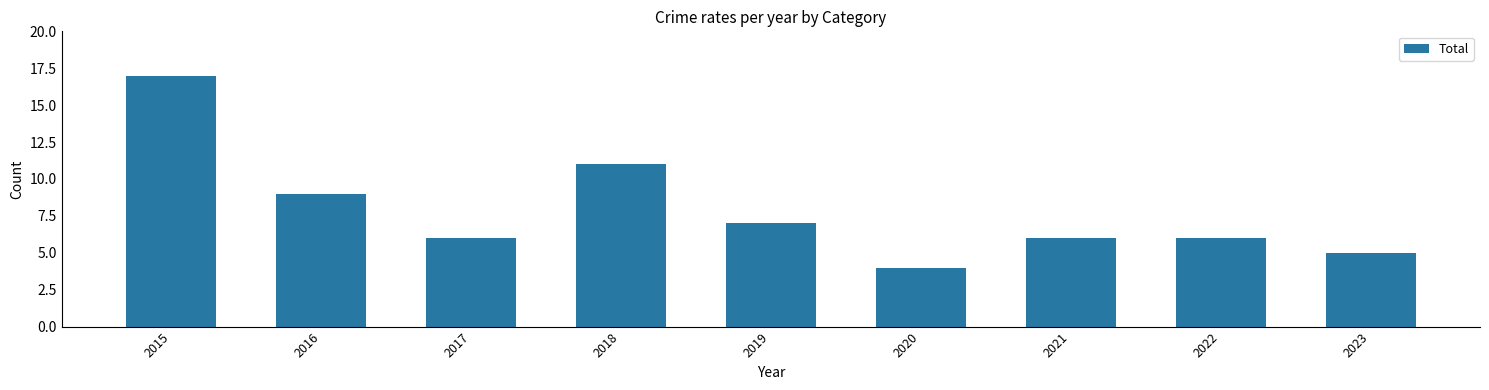

How many series are shown in this chart?

1